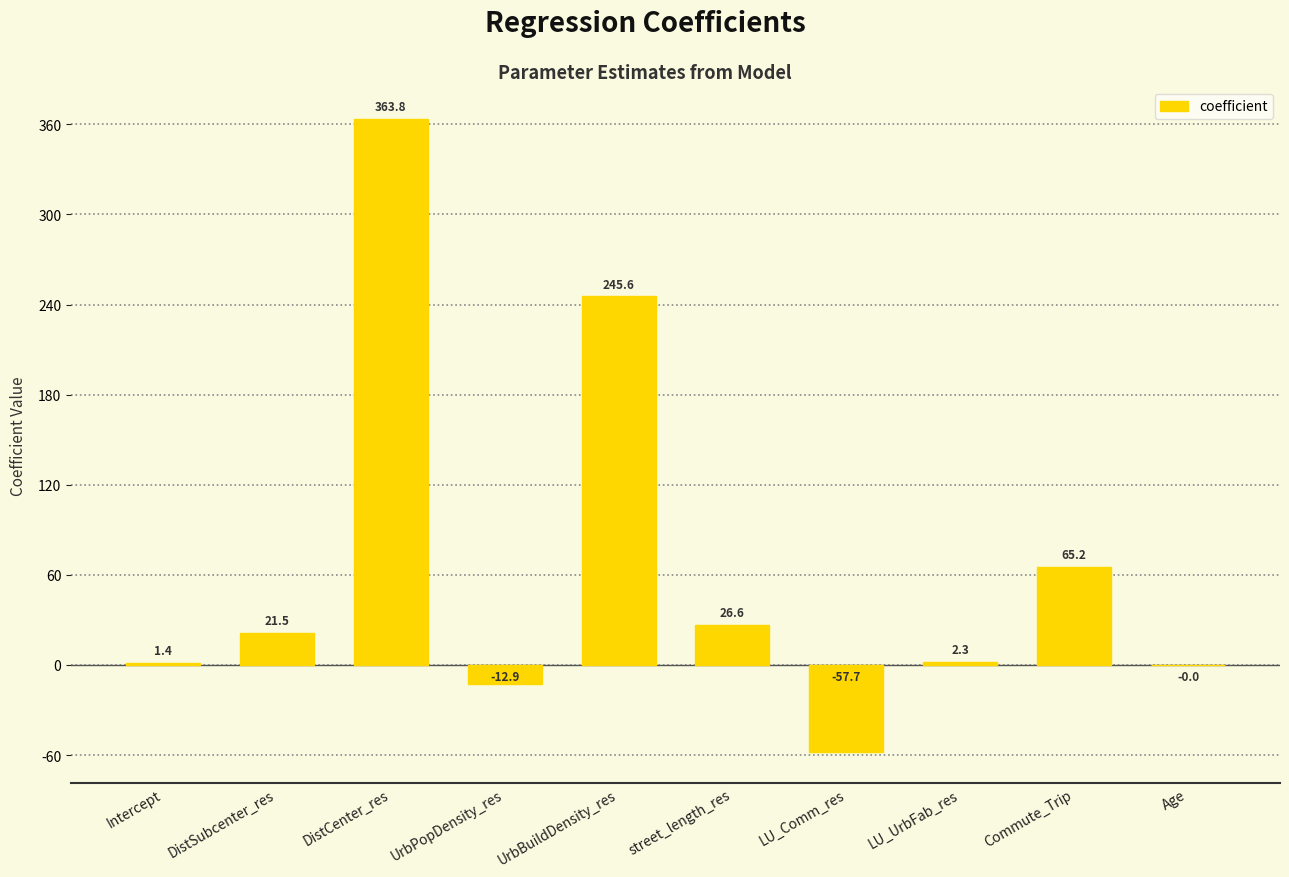

What is the change in value from Commute_Trip to Age?

-65.2